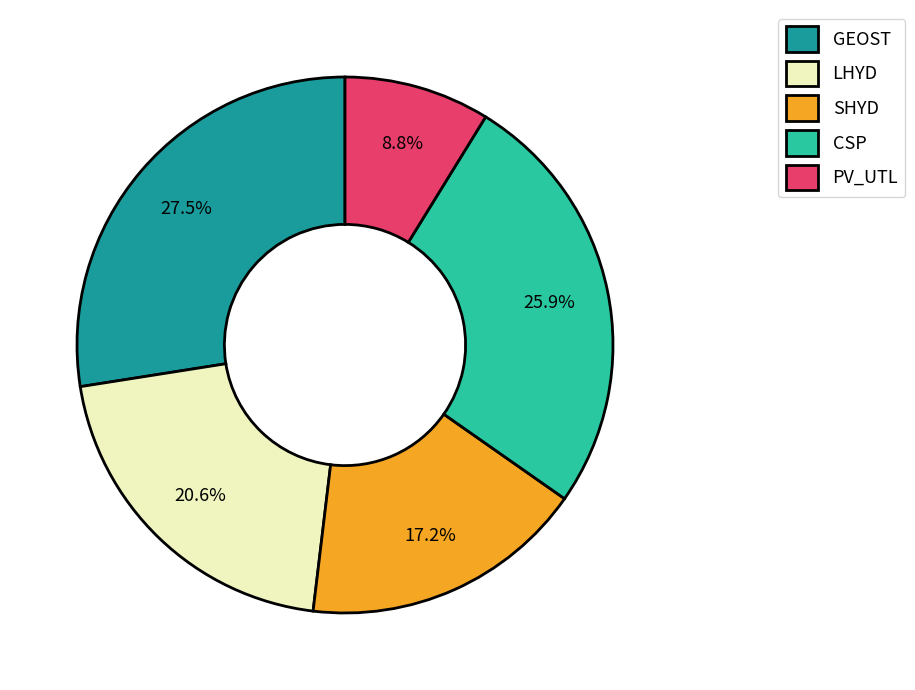

Does PV_UTL account for over 50% of the chart?

No